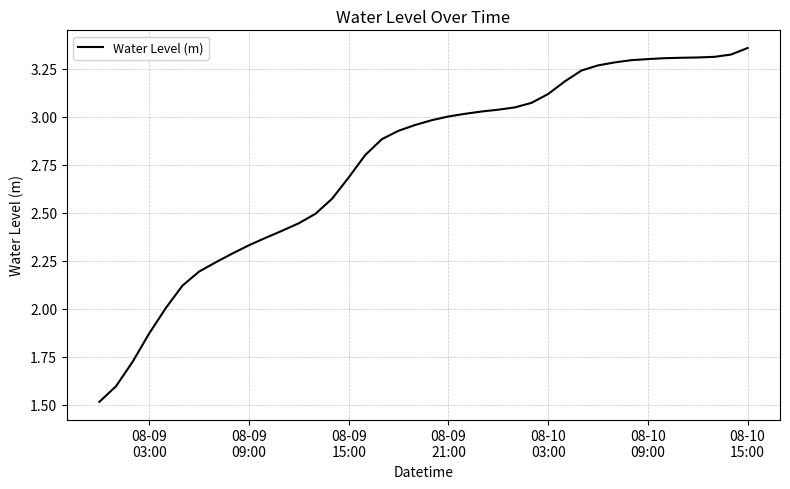

What is the difference between the maximum and minimum values?

1.8